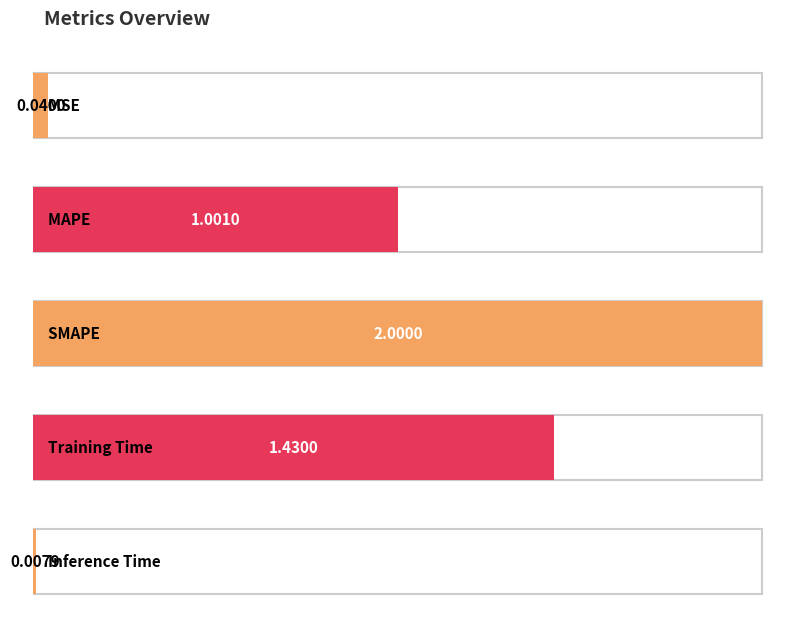

List the labels in order of value, largest first.

SMAPE, Training Time, MAPE, MSE, Inference Time